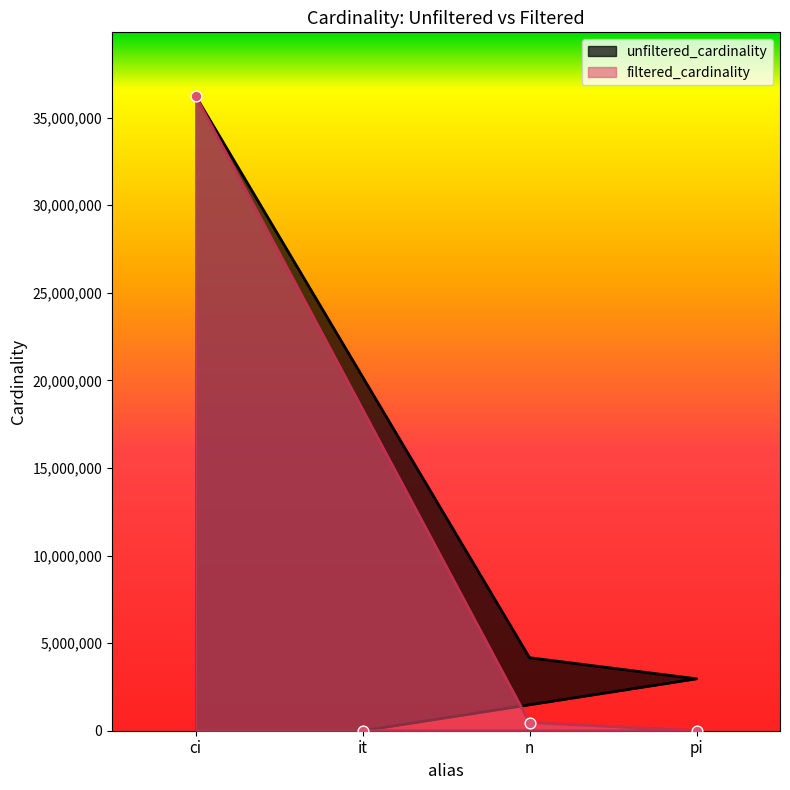

What is the total value across all series at n?

4632644